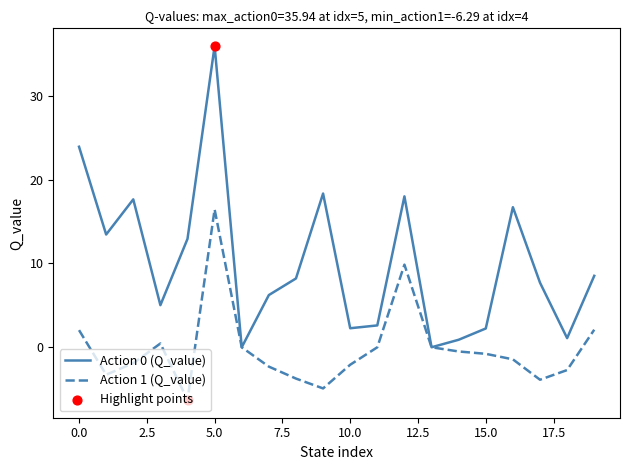

Which series has the widest spread of values?

Action 0 (Q_value)